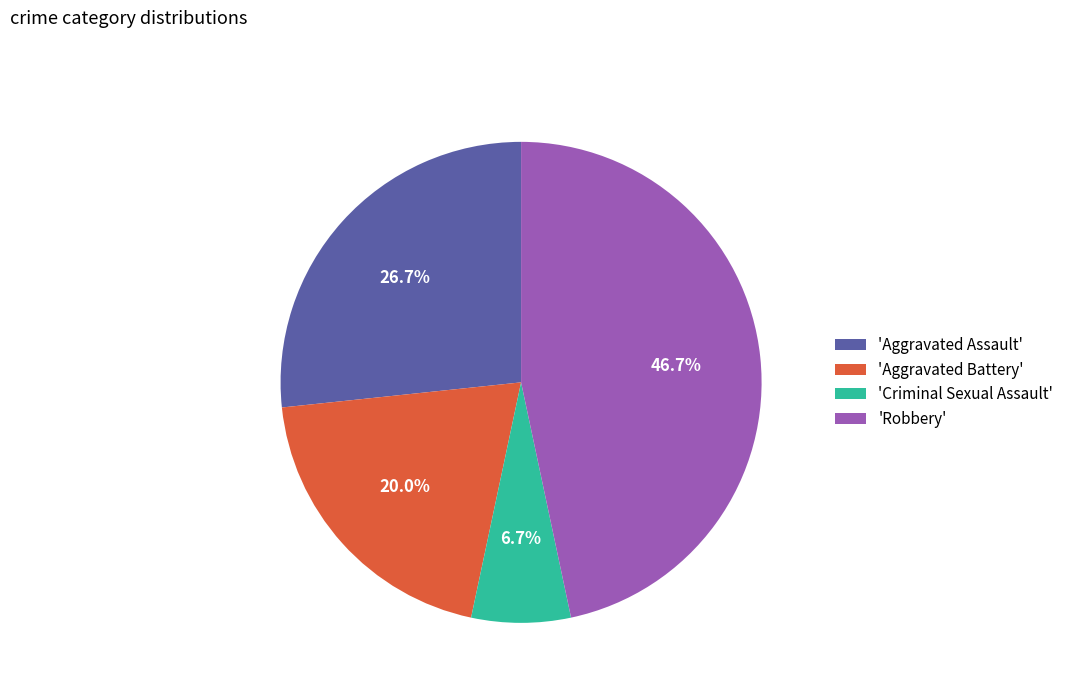

Which category has the biggest portion of the pie?

'Robbery'